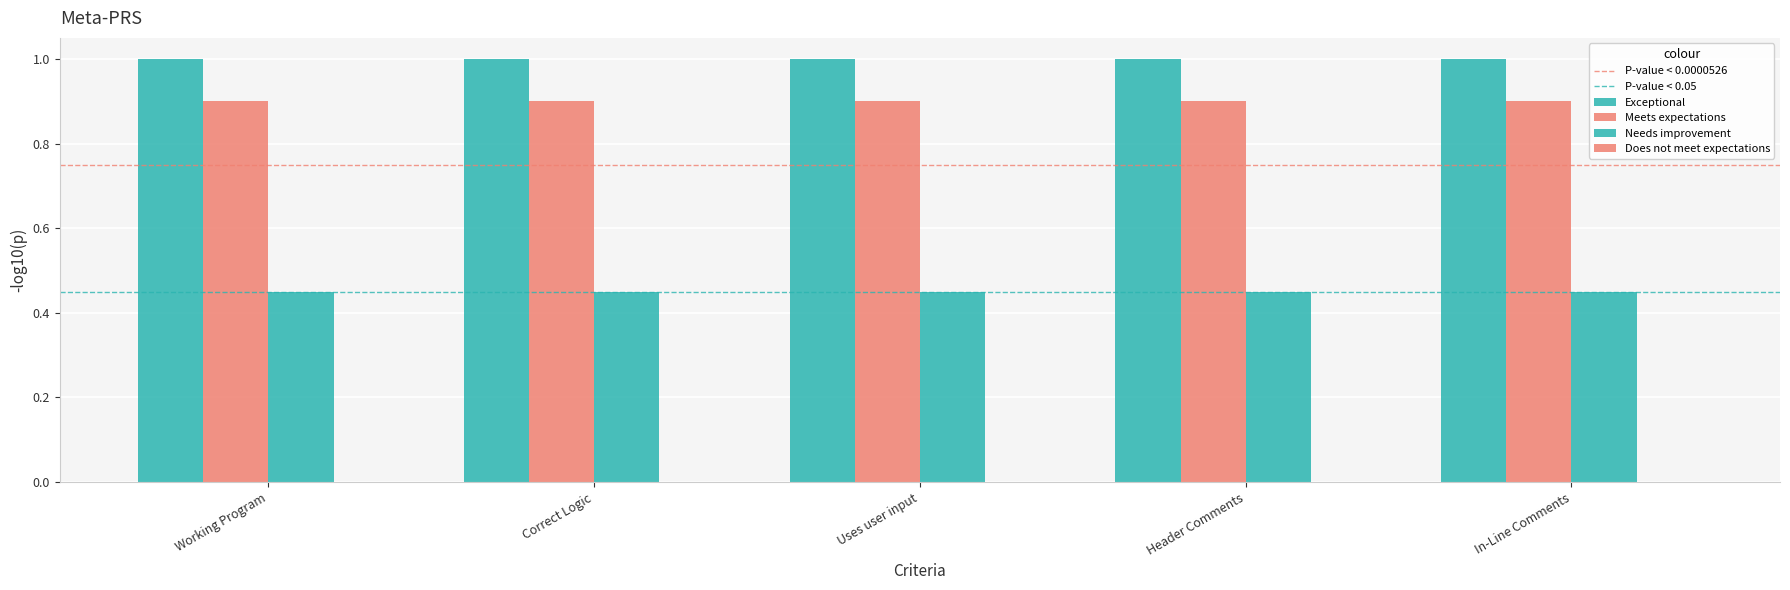

Reading right to left, what are all the values shown in this chart?

Exceptional: In-Line Comments=1.0	Header Comments=1.0	Uses user input=1.0	Correct Logic=1.0	Working Program=1.0
Meets expectations: In-Line Comments=0.9	Header Comments=0.9	Uses user input=0.9	Correct Logic=0.9	Working Program=0.9
Needs improvement: In-Line Comments=0.5	Header Comments=0.5	Uses user input=0.5	Correct Logic=0.5	Working Program=0.5
Does not meet expectations: In-Line Comments=0.0	Header Comments=0.0	Uses user input=0.0	Correct Logic=0.0	Working Program=0.0